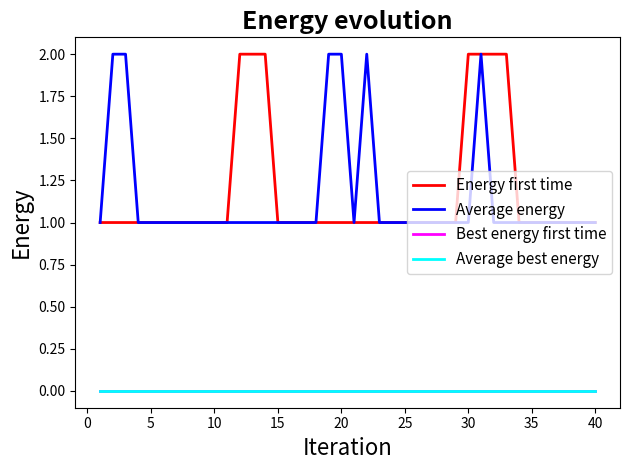

Does the chart have visible grid lines?

No